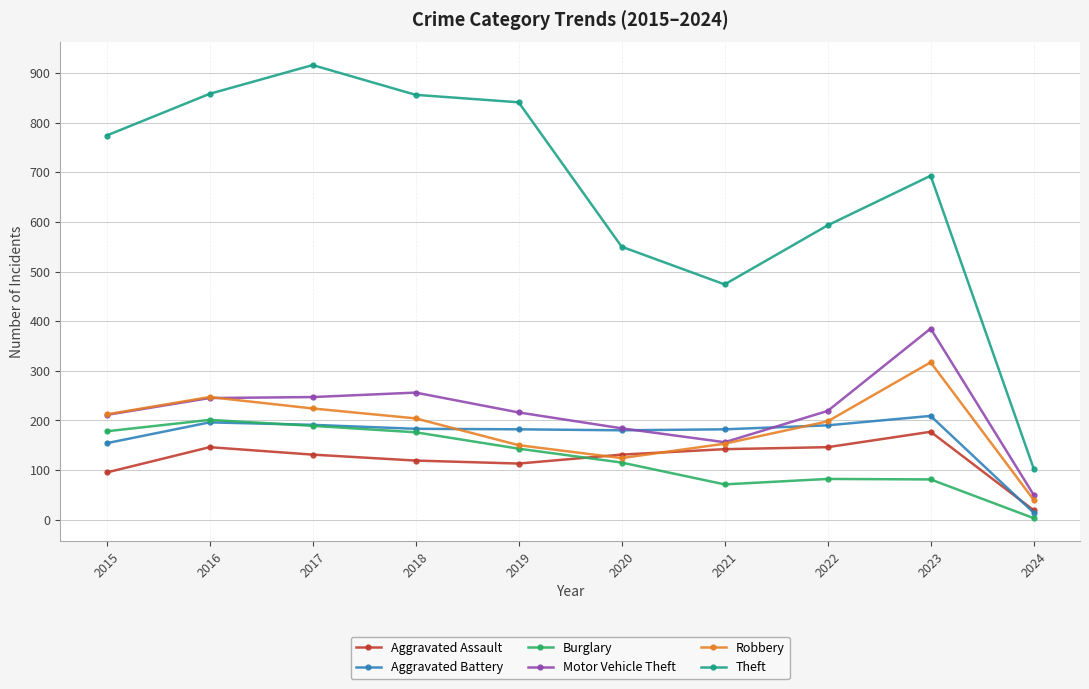

What is the difference between the maximum and minimum values in the Burglary series?

198